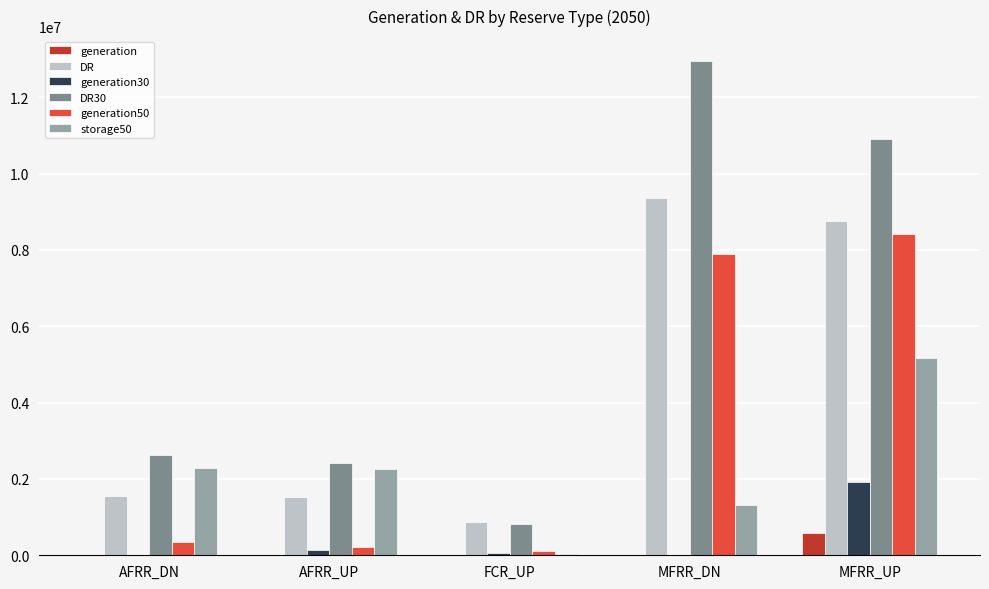

Is the value of DR30 at MFRR_DN greater than the value of DR at MFRR_UP?

Yes